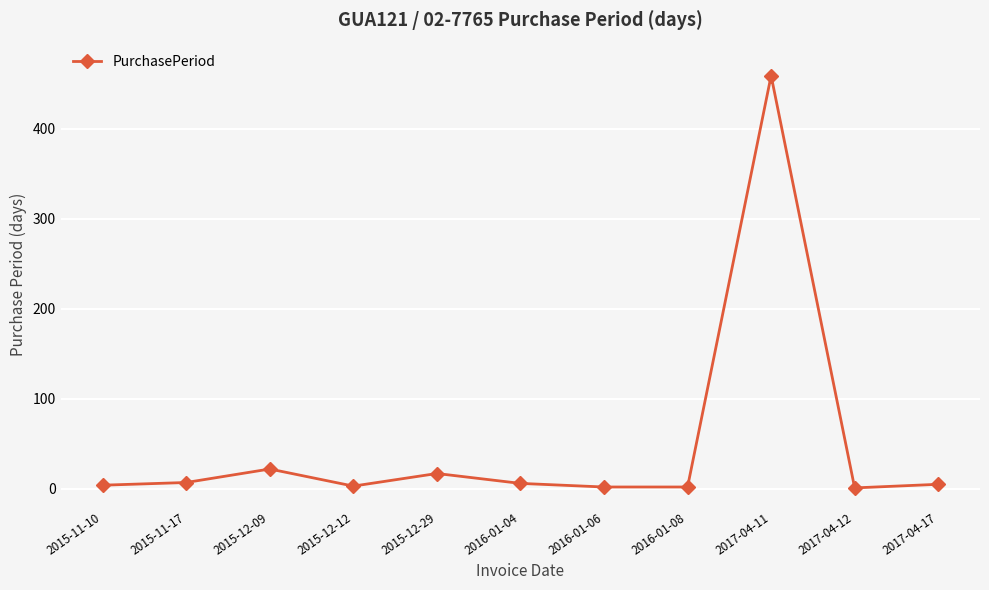

Which label corresponds to the largest value in the chart?

2017-04-11